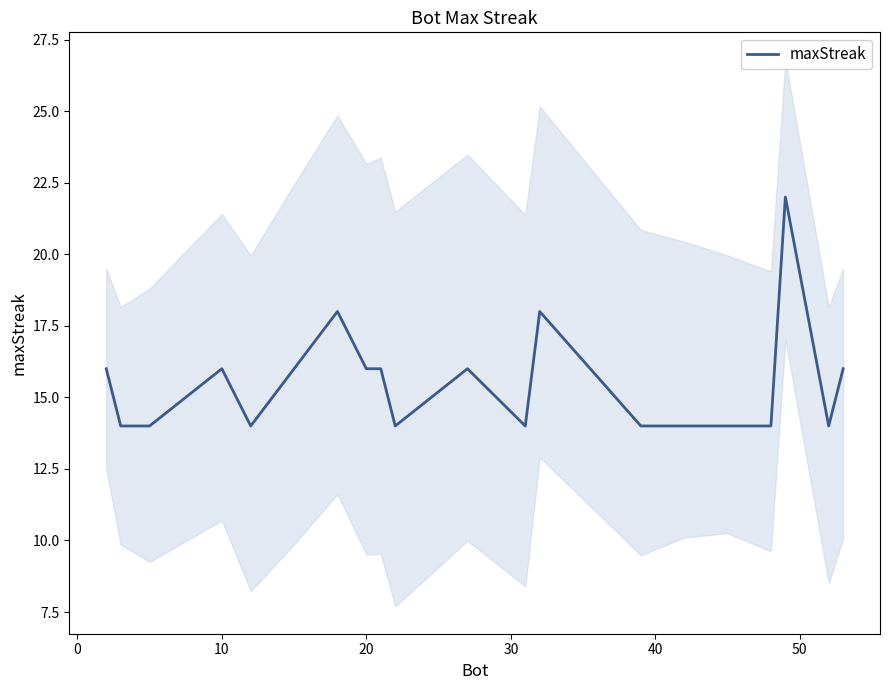

How many data points are above 16?

3